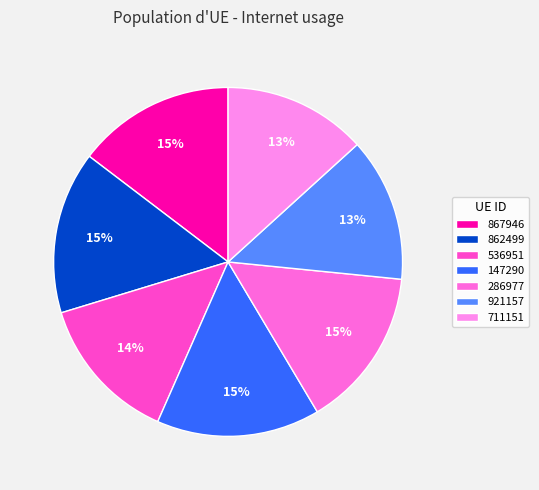

How many segments does this pie chart have?

7